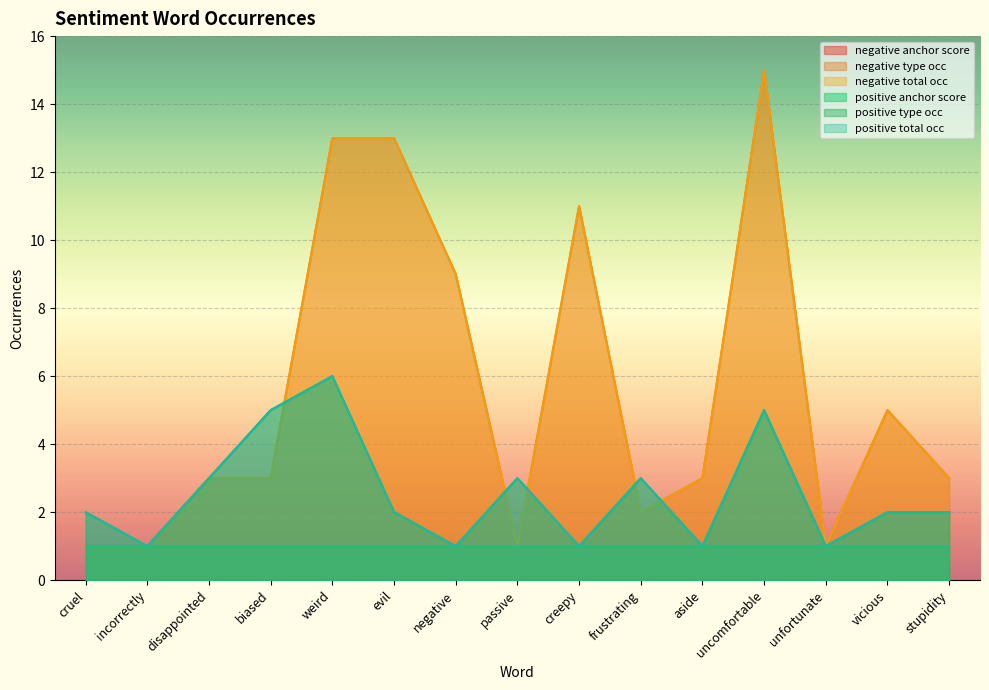

After their last crossing, which series has the higher values: negative type occ or positive type occ?

negative type occ